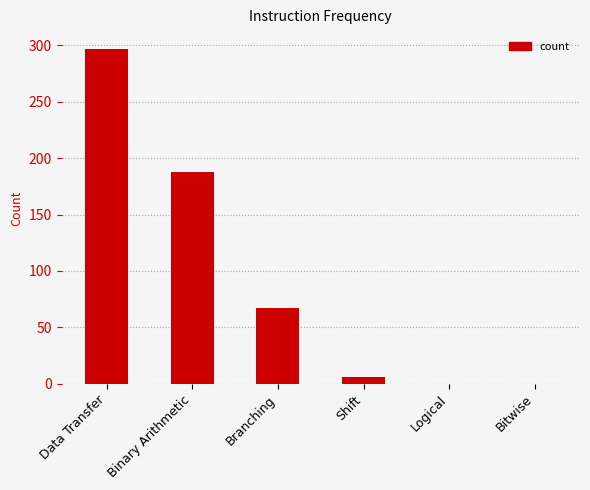

Which label corresponds to the largest value in the chart?

Data Transfer